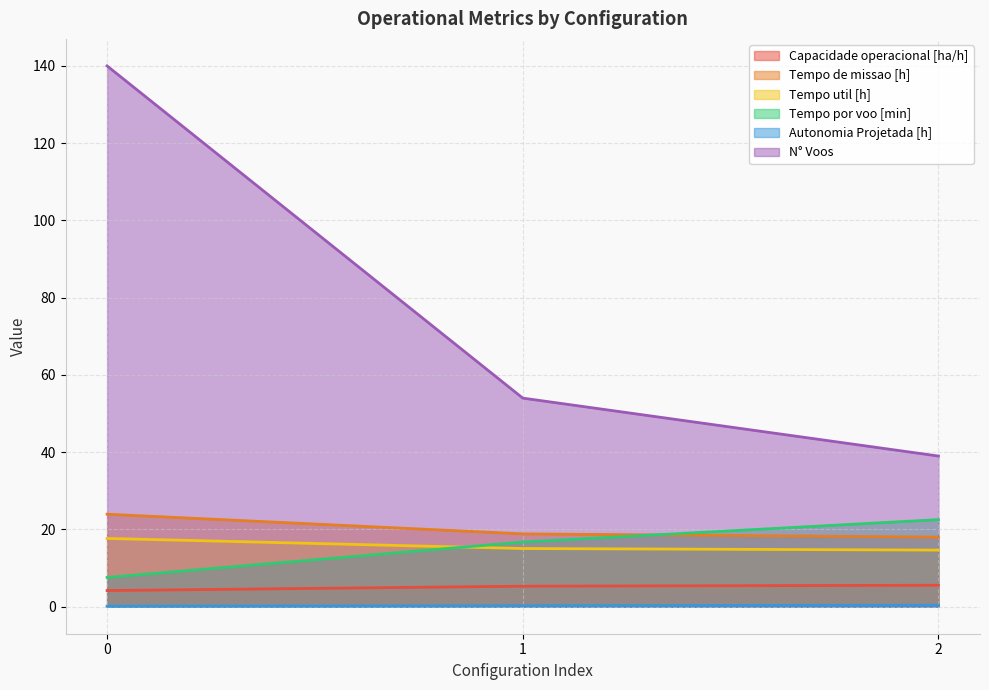

Reading right to left, list all the values displayed in this chart.

Capacidade operacional [ha/h]: 5.6	5.3	4.2
Tempo de missao [h]: 18.0	18.9	23.9
Tempo util [h]: 14.7	15.1	17.7
Tempo por voo [min]: 22.5	16.7	7.6
Autonomia Projetada [h]: 0.4	0.2	0.1
N° Voos: 39.0	54.0	140.0